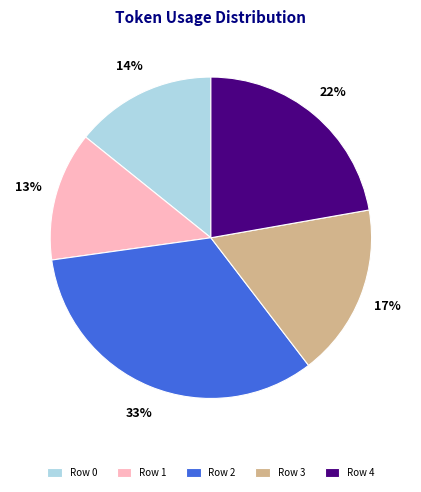

Which category has the biggest portion of the pie?

Row 2